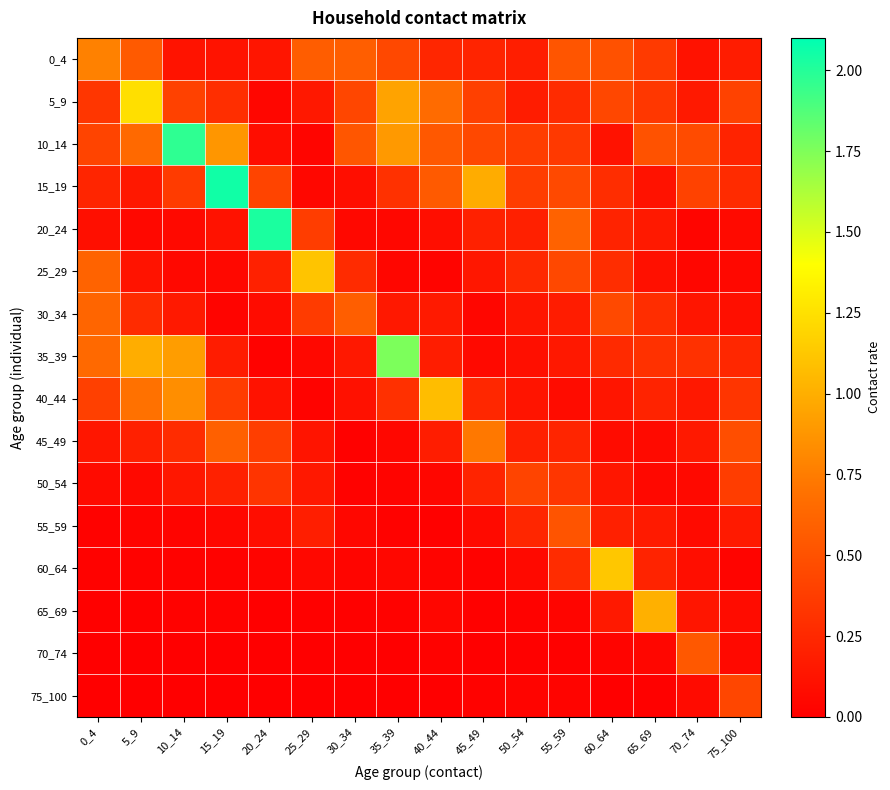

How many distinct data groups are displayed?

16